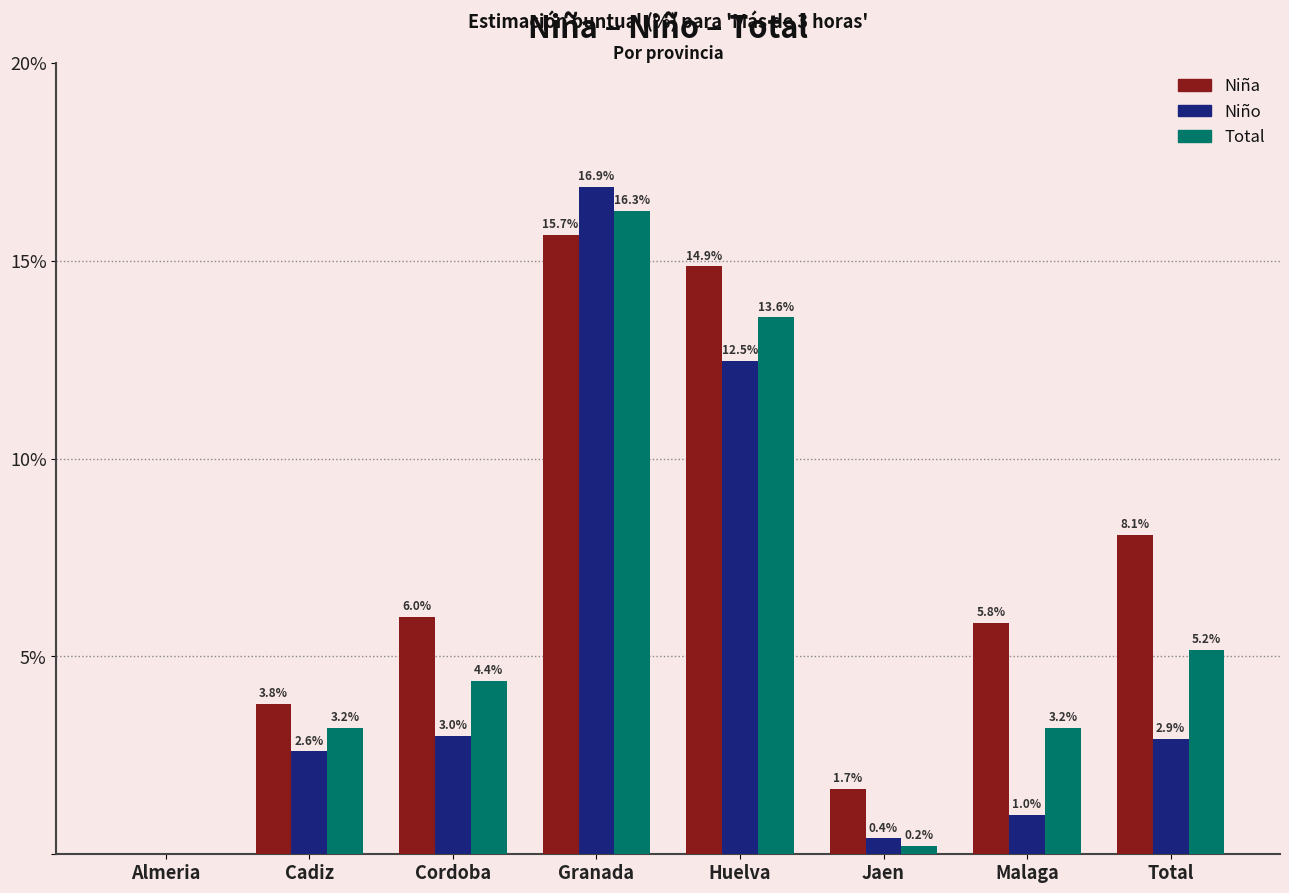

Which series changed the most between Almeria and Malaga?

Niña